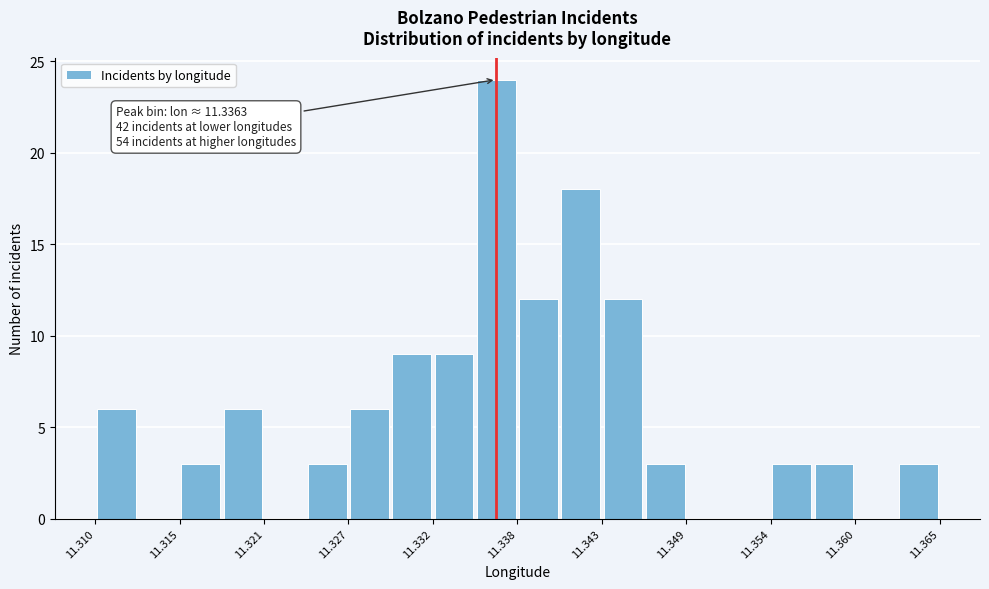

Read against the x-axis, roughly where is the centre of the tallest bar?

11.336